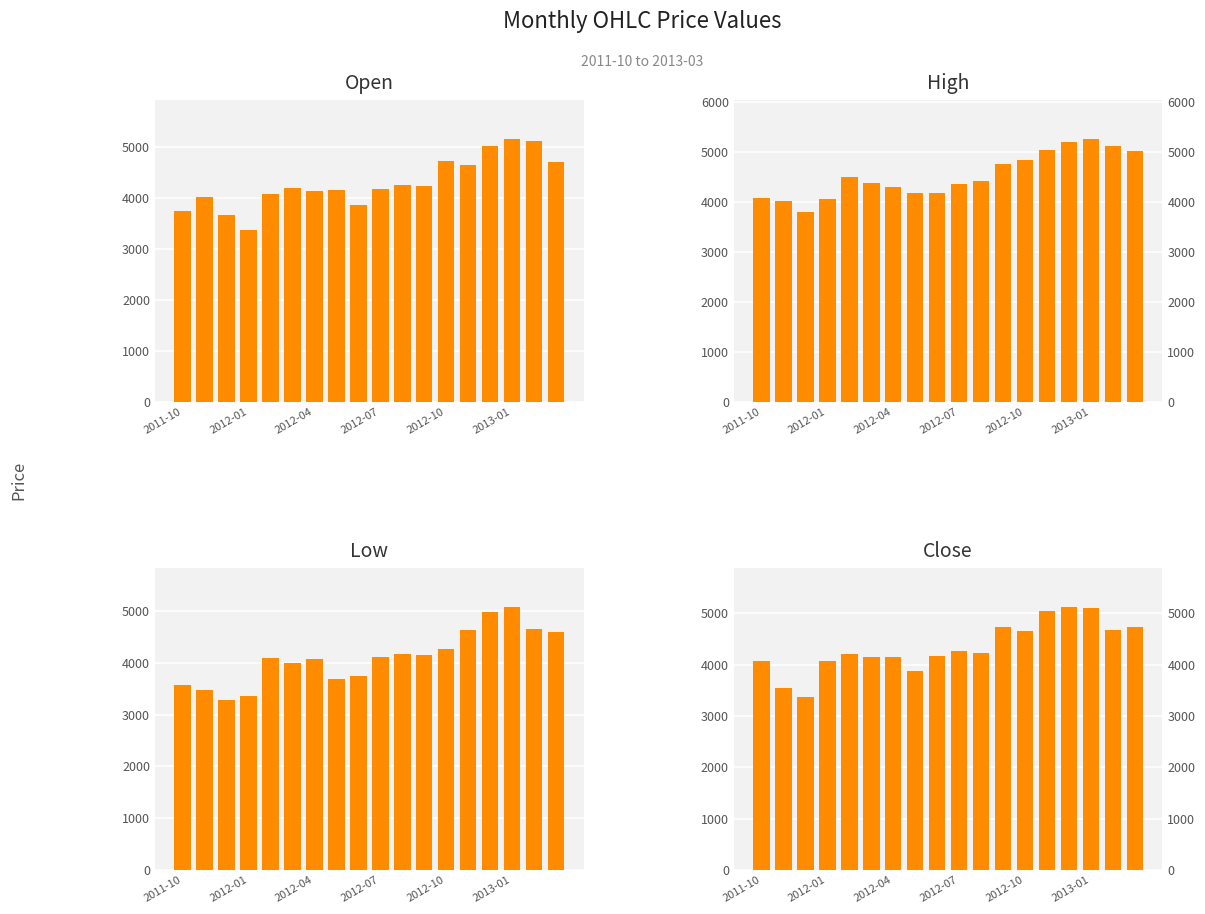

What value does the Close series have at 2012-10?

4663.0